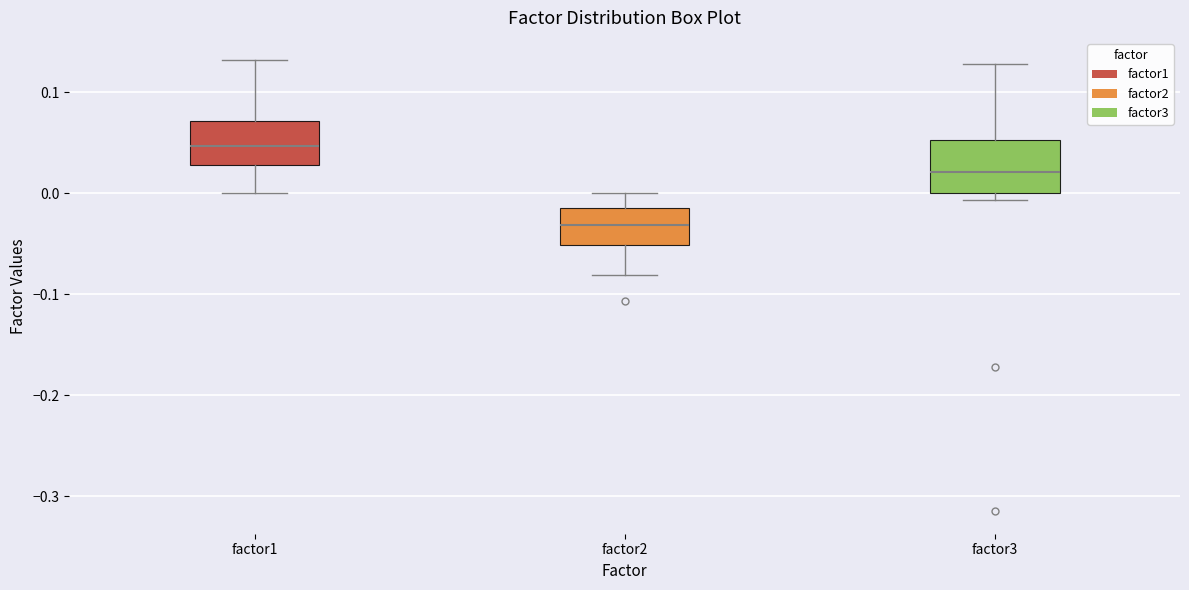

Reading left to right, transcribe this box plot: for each box, give where its median line is, the range the box spans, and where its two whiskers end, as read against the y-axis. The values are not printed on the chart, so give them approximately, as read against the axis.

factor1: median 0.05, box 0.03 to 0.07, whiskers 0.00 to 0.13
factor2: median -0.03, box -0.05 to -0.01, whiskers -0.08 to 0.00
factor3: median 0.02, box 0.00 to 0.05, whiskers -0.01 to 0.13